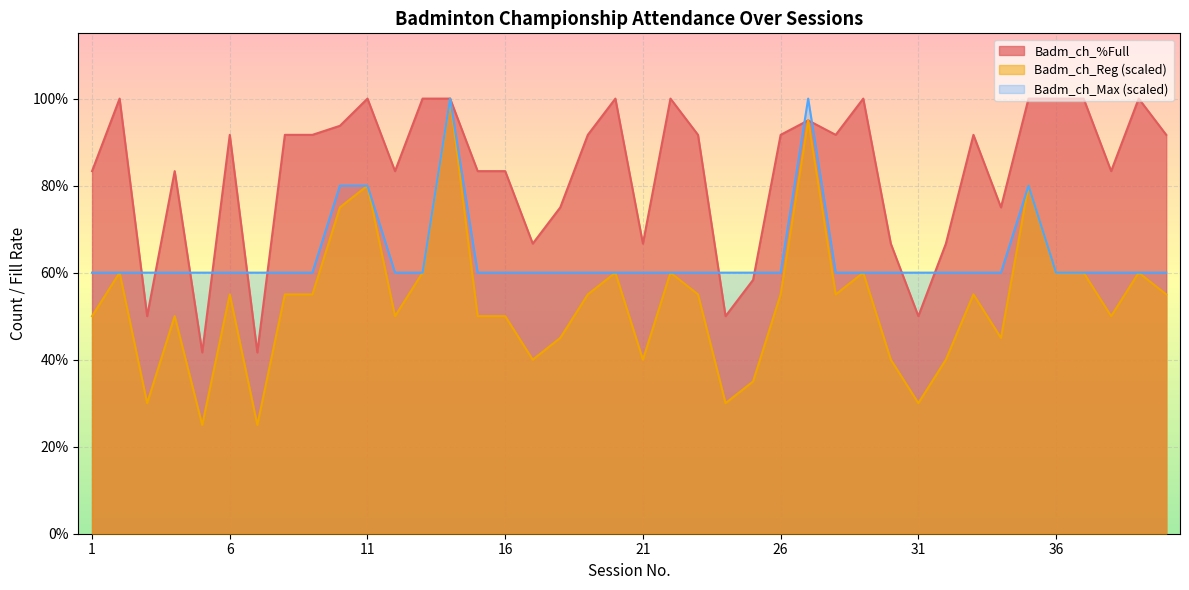

True or false: Badm_ch_Reg has more than 0 interior local peaks.

True